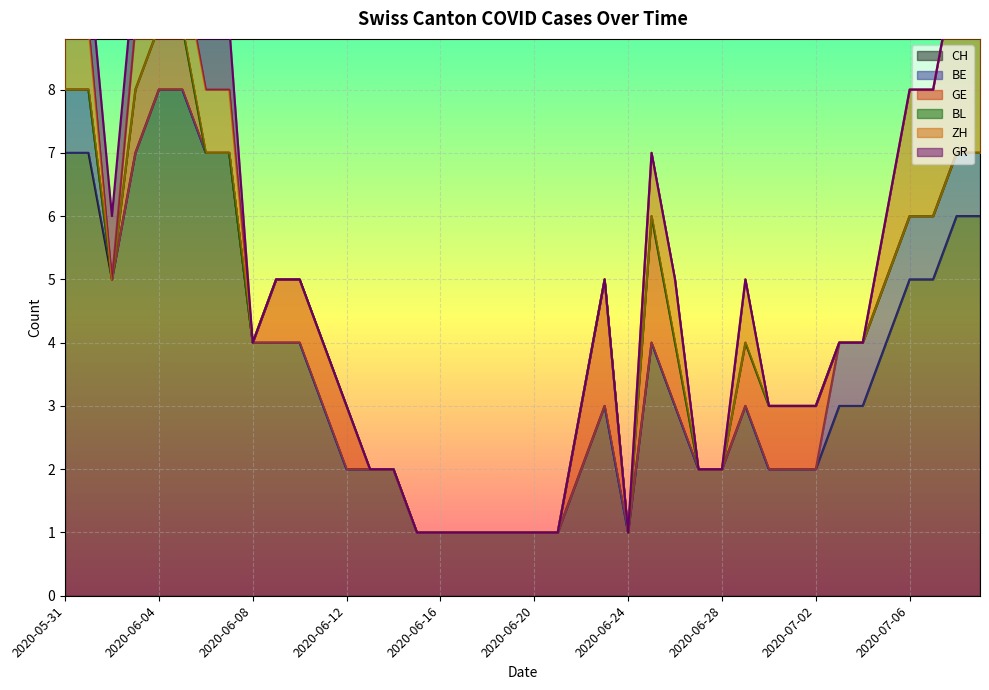

Rank the series at 2020-07-09 from highest to lowest value.

CH, ZH, BE, GE, BL, GR